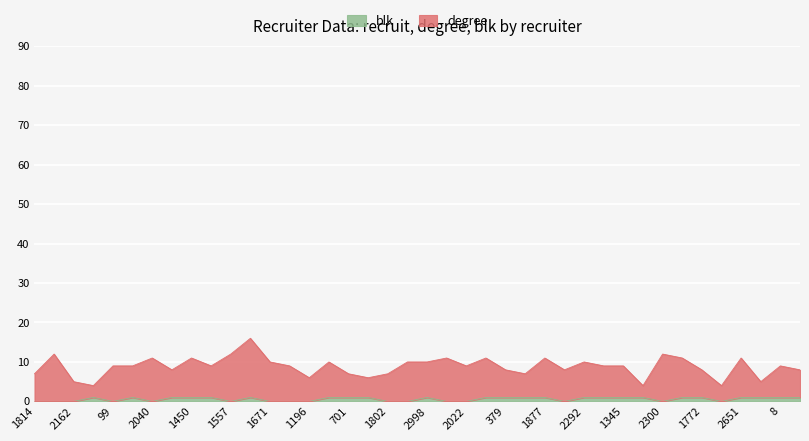

Reading right to left, what are all the values shown in this chart?

degree: 1656=8	8=9	1624=5	2651=11	2365=4	1772=8	945=11	2300=12	1517=4	1345=9	2535=9	2292=10	1910=8	1877=11	252=7	379=8	2617=11	2022=9	1231=11	2998=10	1432=10	1802=7	744=6	701=7	2663=10	1196=6	2365=9	1671=10	1267=16	1557=12	698=9	1450=11	2779=8	2040=11	2078=9	99=9	=4	2162=5	2053=12	1814=7
blk: 1656=1	8=1	1624=1	2651=1	2365=0	1772=1	945=1	2300=0	1517=1	1345=1	2535=1	2292=1	1910=0	1877=1	252=1	379=1	2617=1	2022=0	1231=0	2998=1	1432=0	1802=0	744=1	701=1	2663=1	1196=0	2365=0	1671=0	1267=1	1557=0	698=1	1450=1	2779=1	2040=0	2078=1	99=0	=1	2162=0	2053=0	1814=0